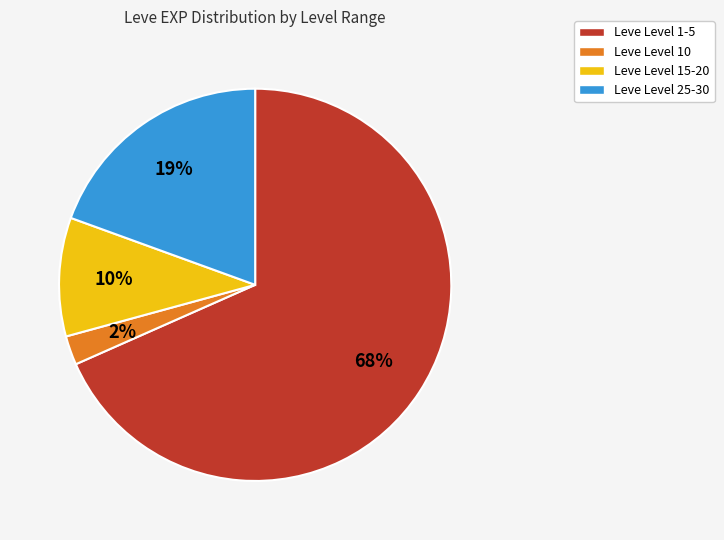

Is there a majority slice in this chart?

Yes